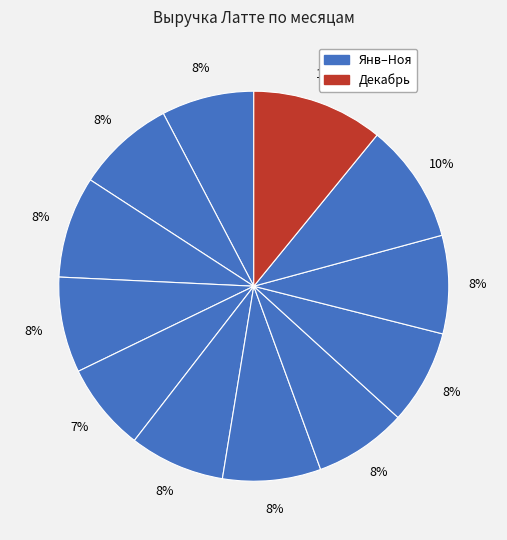

To the nearest percent, what is the difference between the largest and smallest slice percentages?

4%